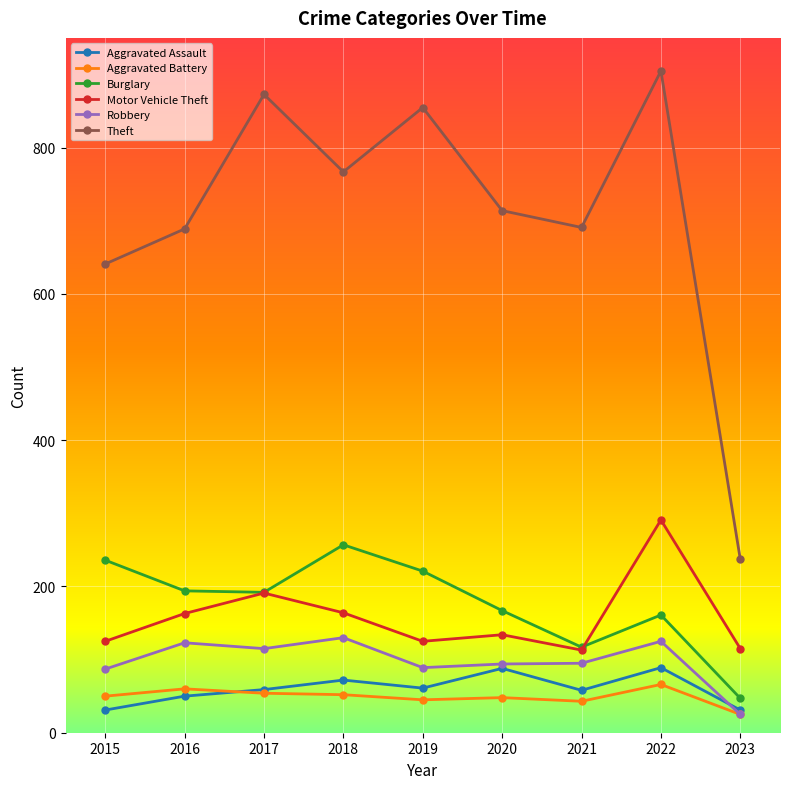

What is the value of the Burglary point at the 7th from the left?

117